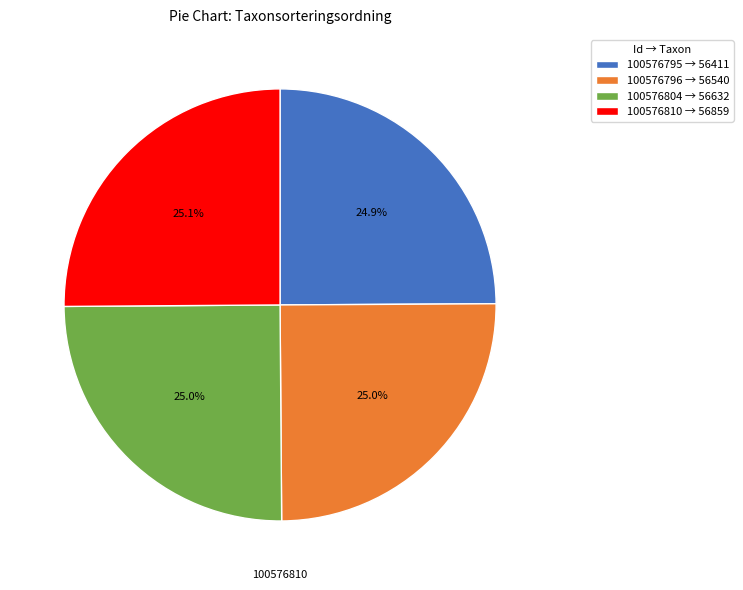

What portion of the pie excludes 100576810?

74.9%